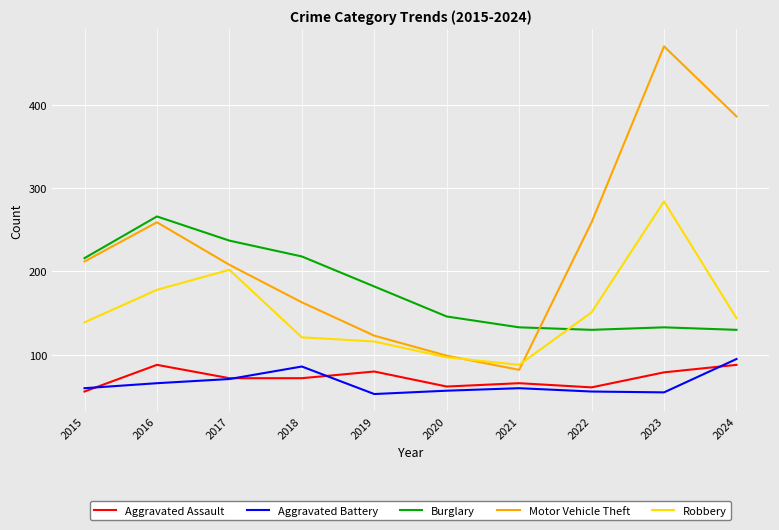

What is the sum of the Burglary values at 2020 and 2022?

276